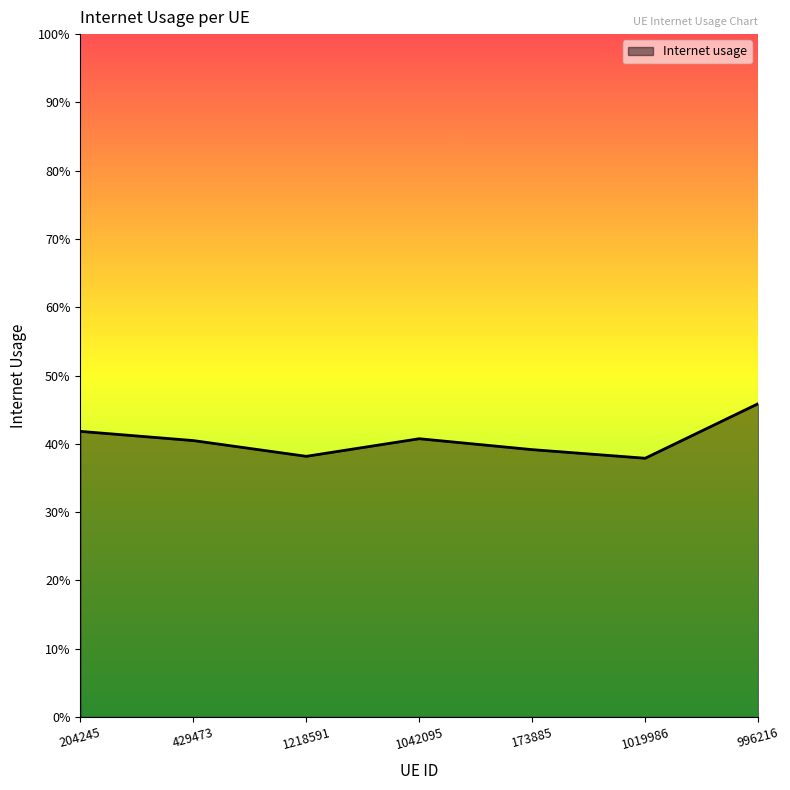

Does the chart have visible grid lines?

No